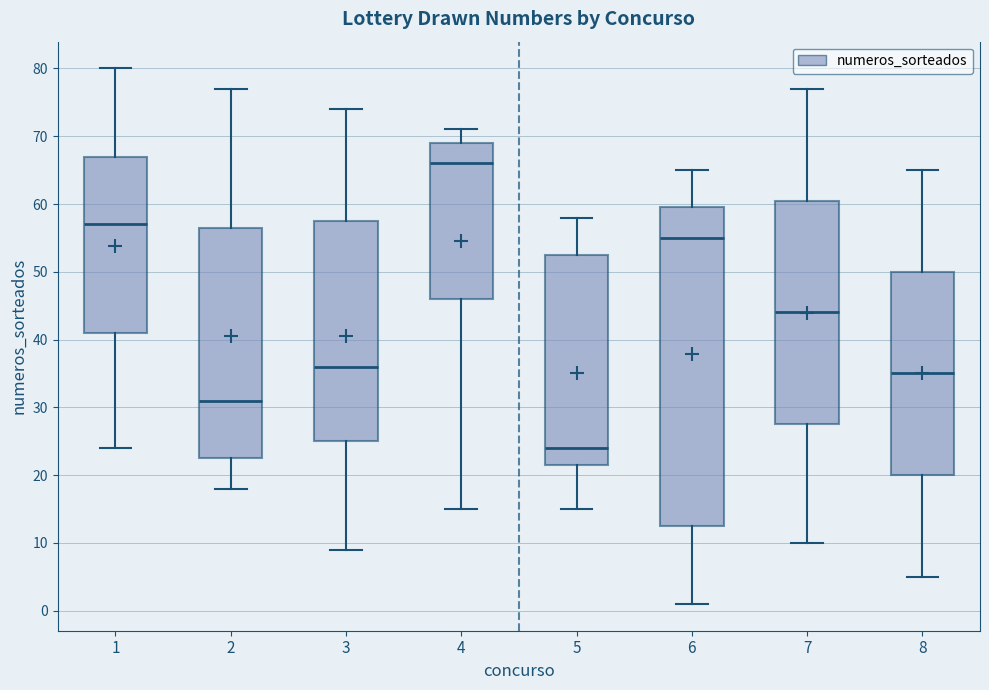

Which box has the lowest median line?

5